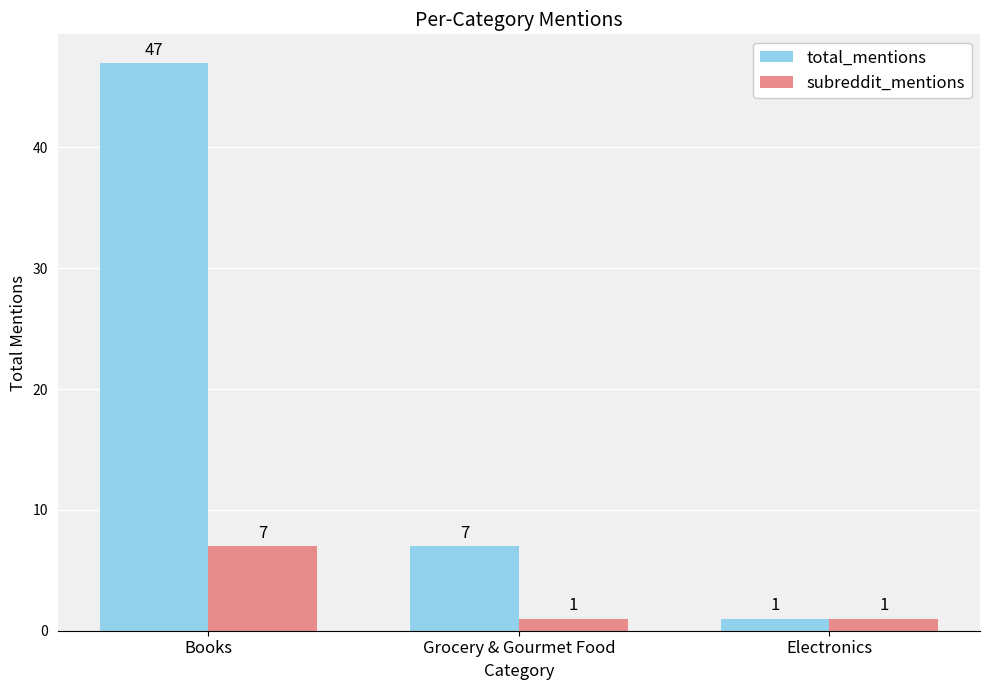

What is the label of the 2nd bar from the right?

Grocery & Gourmet Food